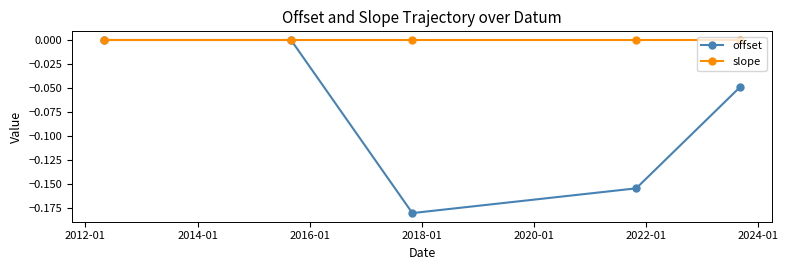

Which series has the widest spread of values?

offset